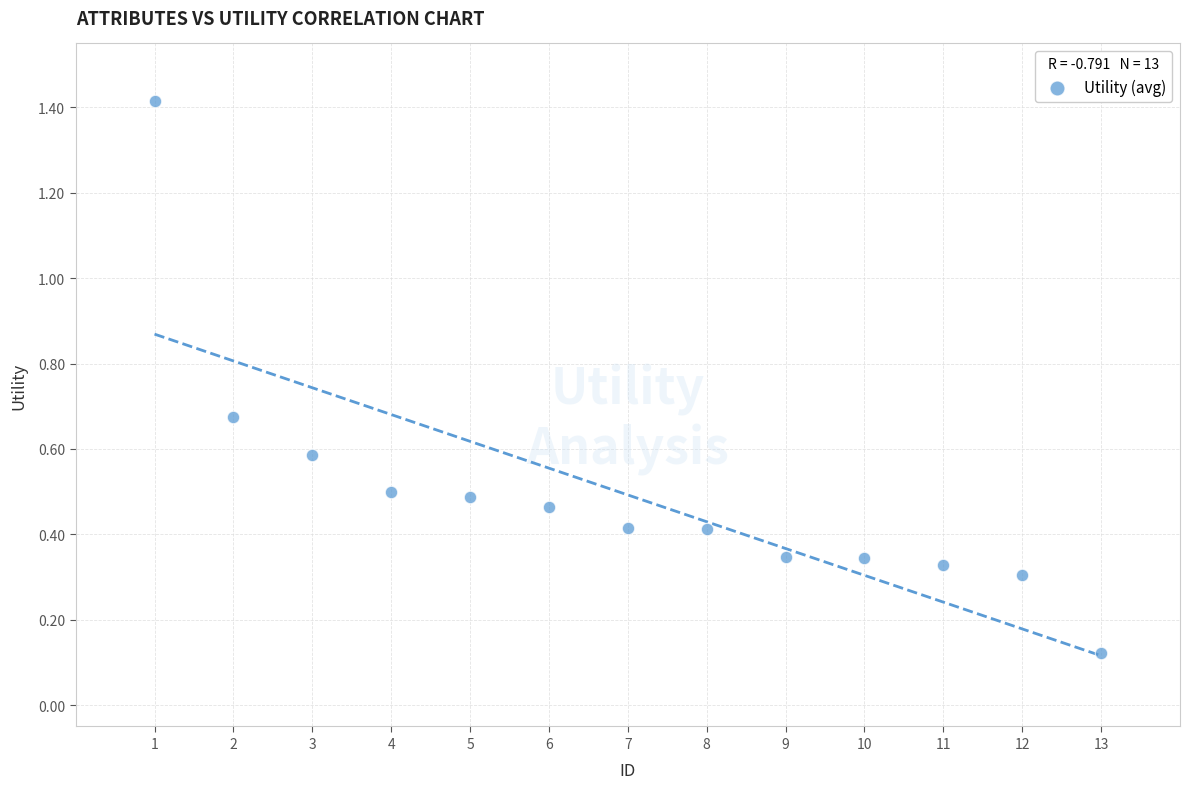

What is the range of X values (max minus min)?

12.0